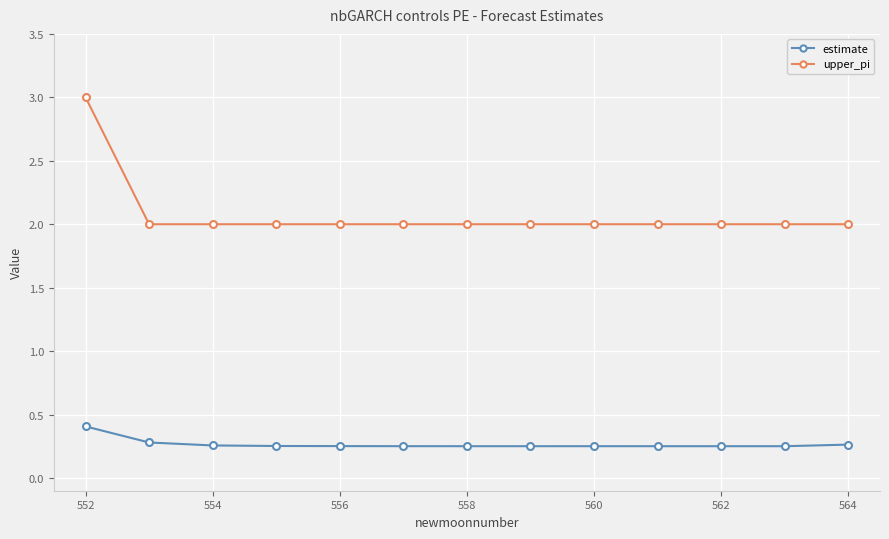

Which series has the largest total across all categories?

upper_pi